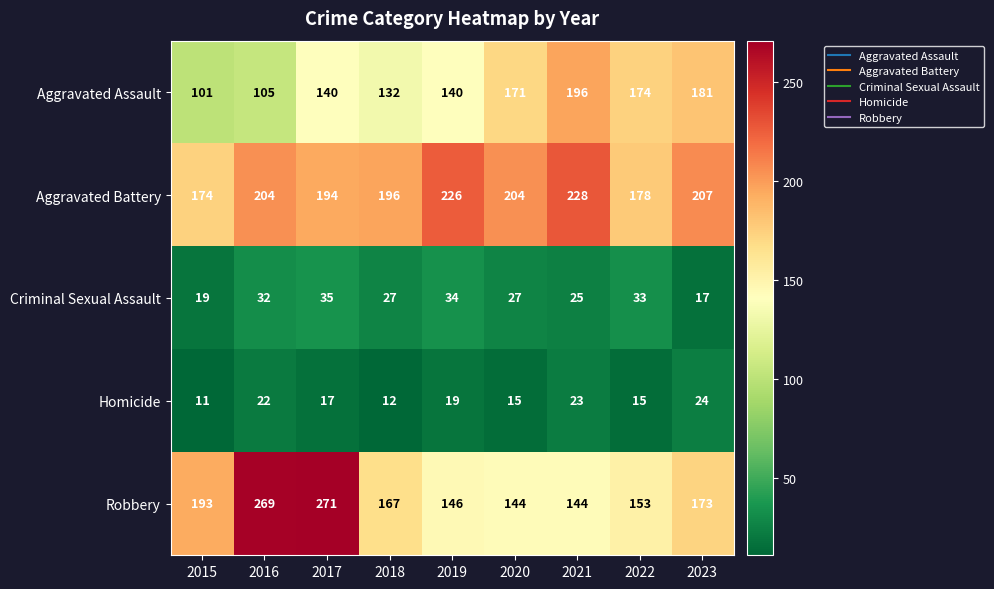

Where does the Criminal Sexual Assault series first go above 27?

2016